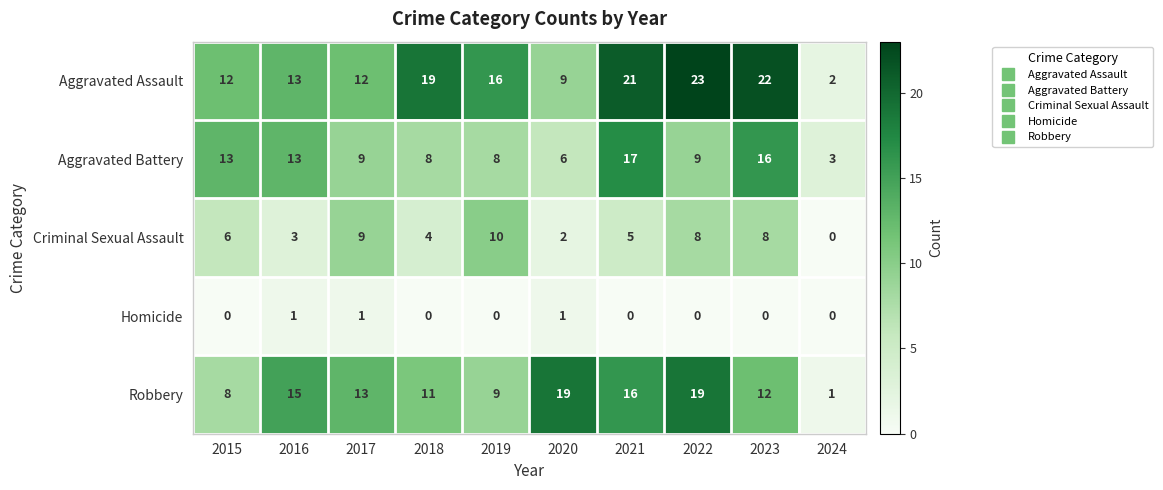

What is the total value across all series at 2017?

44